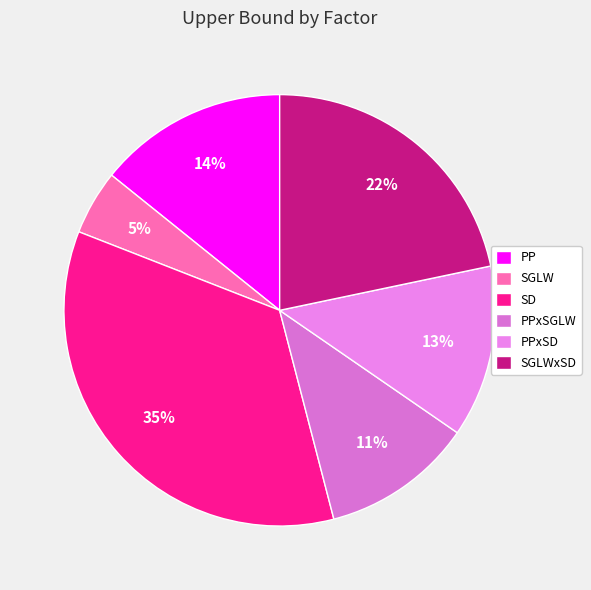

What portion of the pie excludes PP?

85.8%